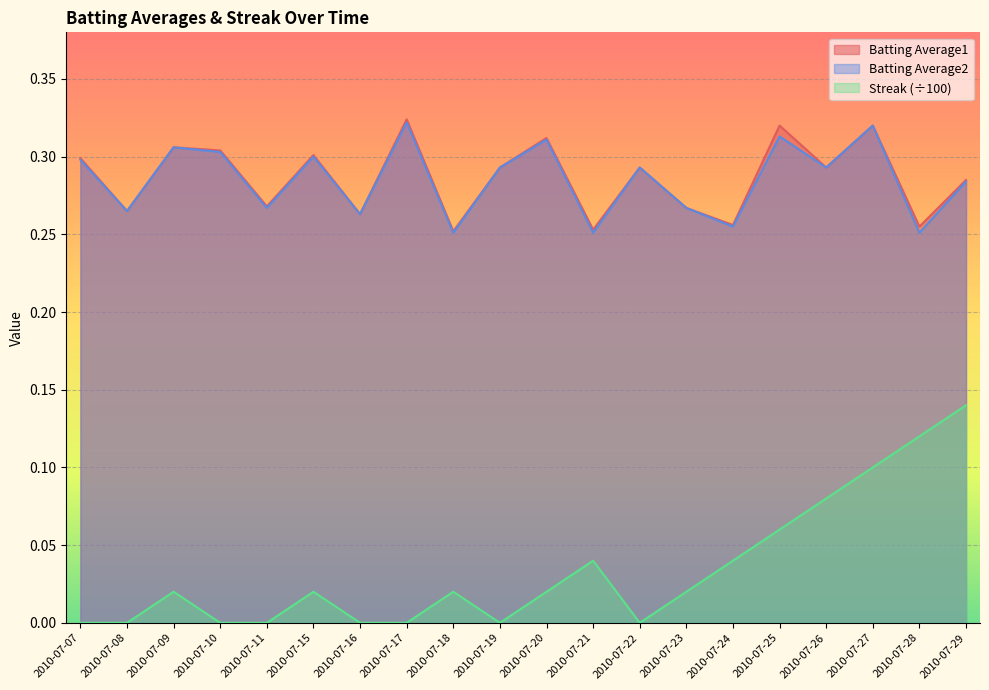

How many values in the Streak series exceed 0?

12